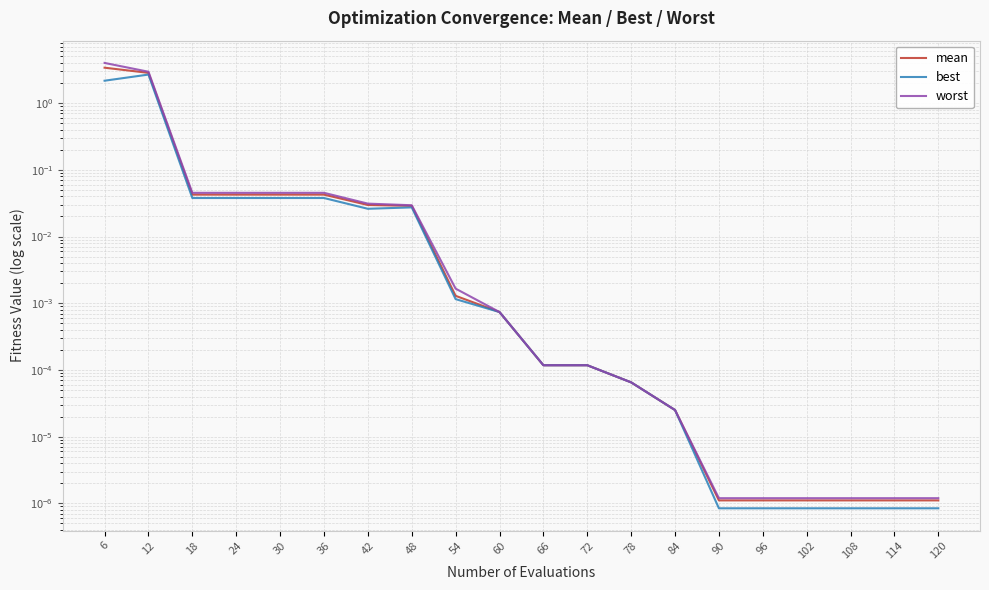

At which label is worst closest to 2?

12